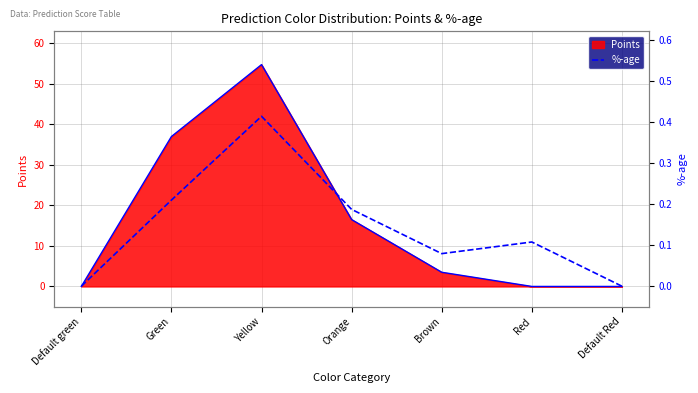

How many distinct data groups are displayed?

2